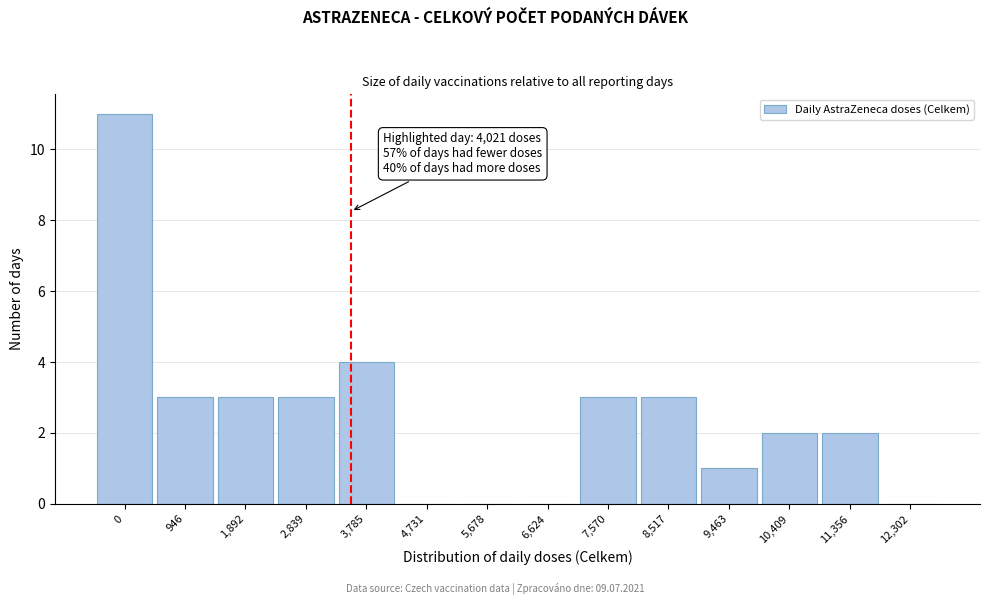

Reading left to right, extract all data points from this chart.

0=11	946=3	1,892=3	2,839=3	3,785=4	4,731=0	5,678=0	6,624=0	7,570=3	8,517=3	9,463=1	10,409=2	11,356=2	12,302=0